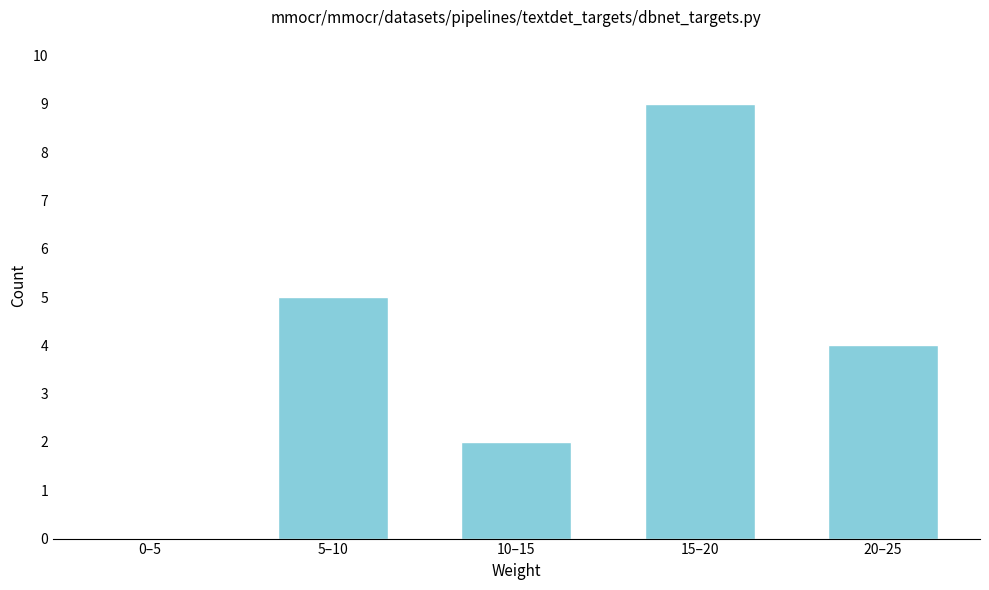

Reading left to right, list all the values displayed in this chart.

0–5=0	5–10=5	10–15=2	15–20=9	20–25=4